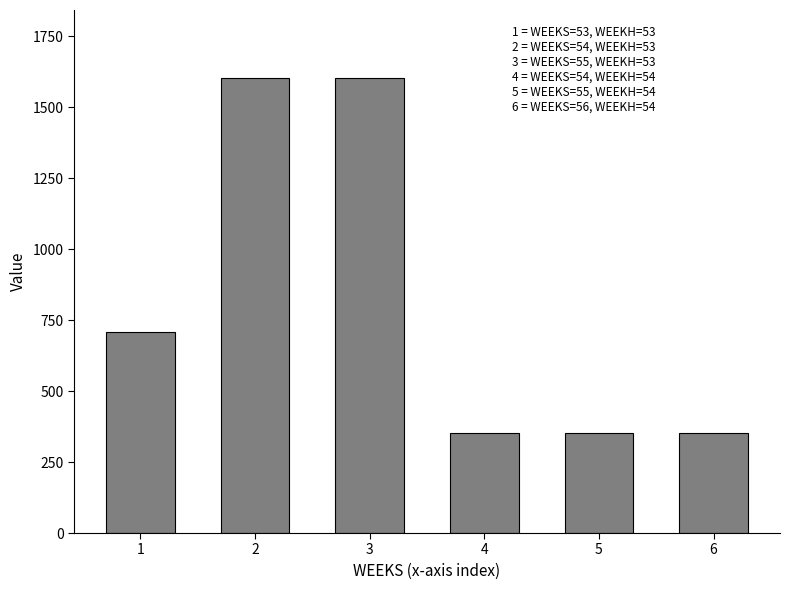

How many categories are shown in the chart?

6